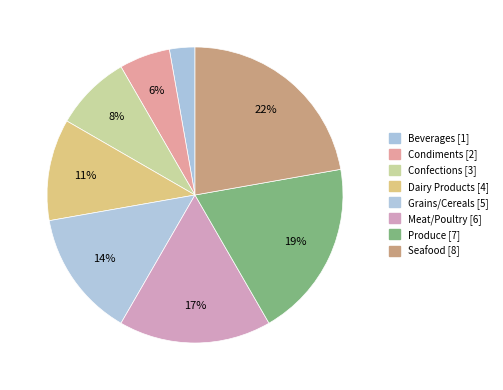

How many segments does this pie chart have?

8